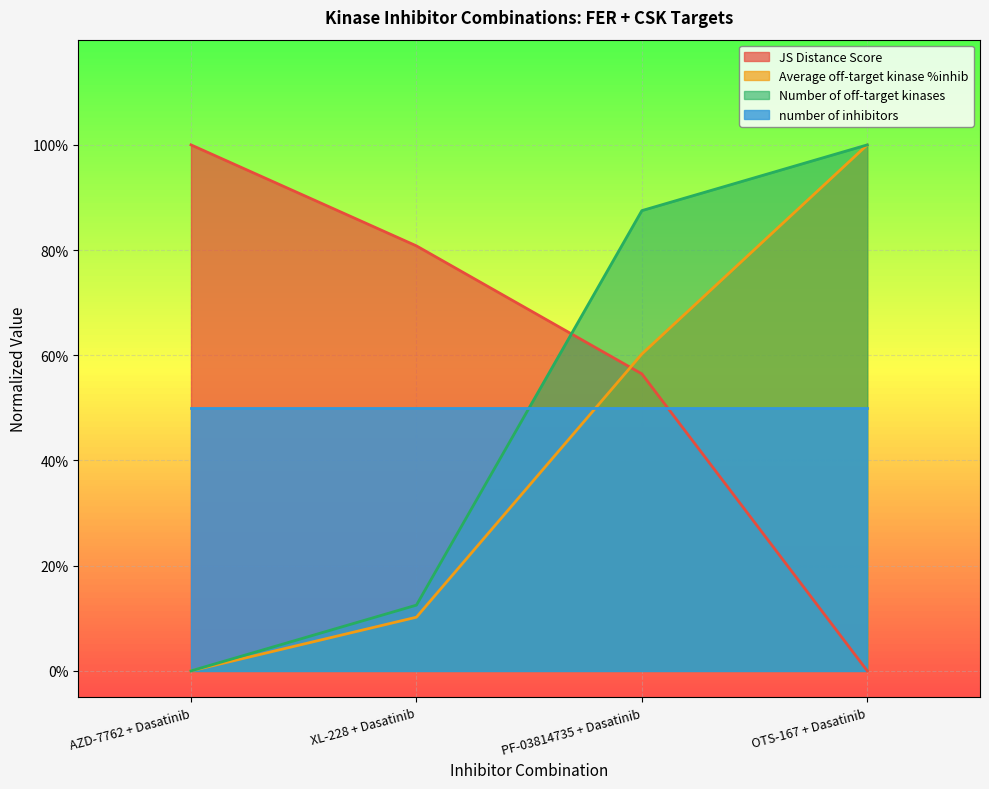

How many JS Distance Score values are between 0 and 1?

4